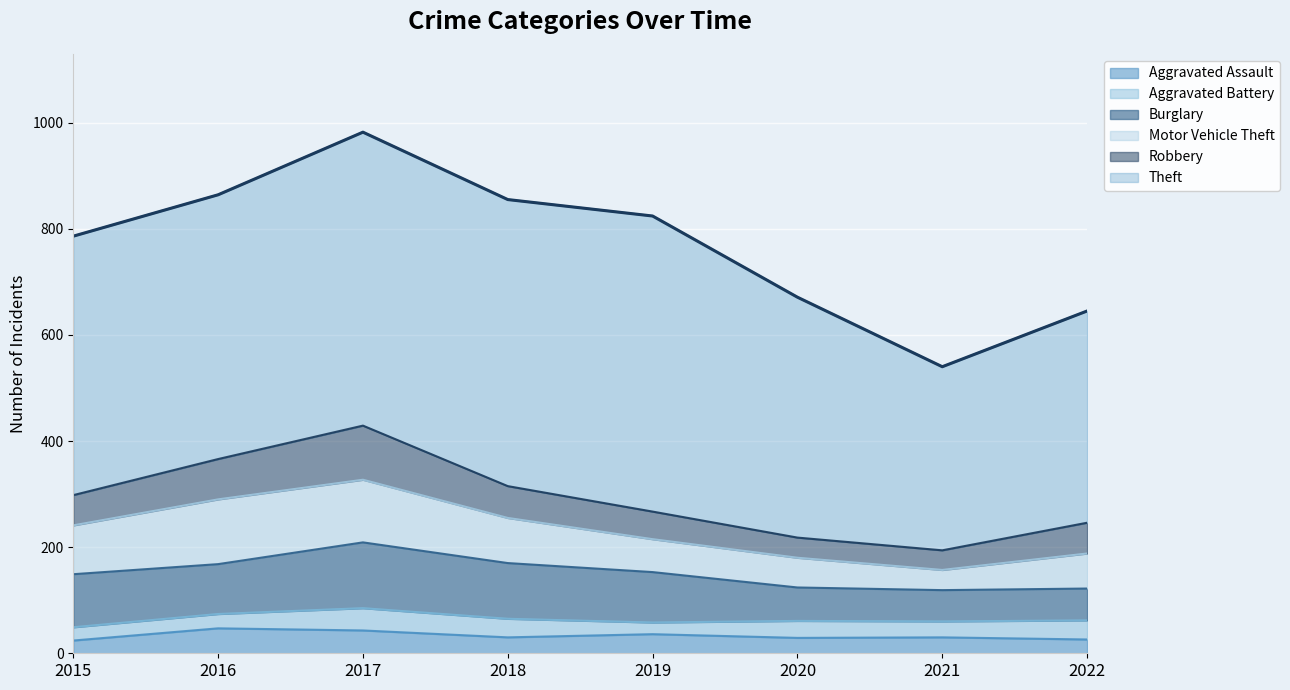

How many data points in Theft are above 498?

3